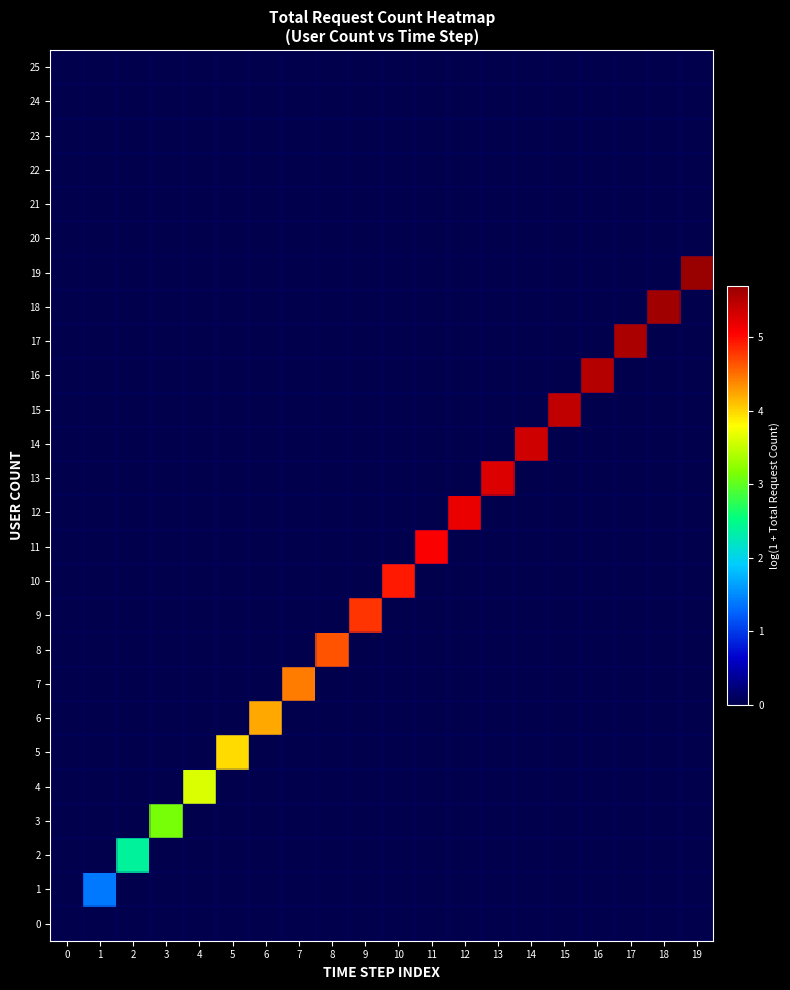

Reading right to left, extract all data points from this chart.

0: 19=0.0	18=0.0	17=0.0	16=0.0	15=0.0	14=0.0	13=0.0	12=0.0	11=0.0	10=0.0	9=0.0	8=0.0	7=0.0	6=0.0	5=0.0	4=0.0	3=0.0	2=0.0	1=0.0	0=0.0
1: 19=0.0	18=0.0	17=0.0	16=0.0	15=0.0	14=0.0	13=0.0	12=0.0	11=0.0	10=0.0	9=0.0	8=0.0	7=0.0	6=0.0	5=0.0	4=0.0	3=0.0	2=0.0	1=1.4	0=0.0
2: 19=0.0	18=0.0	17=0.0	16=0.0	15=0.0	14=0.0	13=0.0	12=0.0	11=0.0	10=0.0	9=0.0	8=0.0	7=0.0	6=0.0	5=0.0	4=0.0	3=0.0	2=2.4	1=0.0	0=0.0
3: 19=0.0	18=0.0	17=0.0	16=0.0	15=0.0	14=0.0	13=0.0	12=0.0	11=0.0	10=0.0	9=0.0	8=0.0	7=0.0	6=0.0	5=0.0	4=0.0	3=3.1	2=0.0	1=0.0	0=0.0
4: 19=0.0	18=0.0	17=0.0	16=0.0	15=0.0	14=0.0	13=0.0	12=0.0	11=0.0	10=0.0	9=0.0	8=0.0	7=0.0	6=0.0	5=0.0	4=3.6	3=0.0	2=0.0	1=0.0	0=0.0
5: 19=0.0	18=0.0	17=0.0	16=0.0	15=0.0	14=0.0	13=0.0	12=0.0	11=0.0	10=0.0	9=0.0	8=0.0	7=0.0	6=0.0	5=4.0	4=0.0	3=0.0	2=0.0	1=0.0	0=0.0
6: 19=0.0	18=0.0	17=0.0	16=0.0	15=0.0	14=0.0	13=0.0	12=0.0	11=0.0	10=0.0	9=0.0	8=0.0	7=0.0	6=4.2	5=0.0	4=0.0	3=0.0	2=0.0	1=0.0	0=0.0
7: 19=0.0	18=0.0	17=0.0	16=0.0	15=0.0	14=0.0	13=0.0	12=0.0	11=0.0	10=0.0	9=0.0	8=0.0	7=4.4	6=0.0	5=0.0	4=0.0	3=0.0	2=0.0	1=0.0	0=0.0
8: 19=0.0	18=0.0	17=0.0	16=0.0	15=0.0	14=0.0	13=0.0	12=0.0	11=0.0	10=0.0	9=0.0	8=4.6	7=0.0	6=0.0	5=0.0	4=0.0	3=0.0	2=0.0	1=0.0	0=0.0
9: 19=0.0	18=0.0	17=0.0	16=0.0	15=0.0	14=0.0	13=0.0	12=0.0	11=0.0	10=0.0	9=4.8	8=0.0	7=0.0	6=0.0	5=0.0	4=0.0	3=0.0	2=0.0	1=0.0	0=0.0
10: 19=0.0	18=0.0	17=0.0	16=0.0	15=0.0	14=0.0	13=0.0	12=0.0	11=0.0	10=4.9	9=0.0	8=0.0	7=0.0	6=0.0	5=0.0	4=0.0	3=0.0	2=0.0	1=0.0	0=0.0
11: 19=0.0	18=0.0	17=0.0	16=0.0	15=0.0	14=0.0	13=0.0	12=0.0	11=5.1	10=0.0	9=0.0	8=0.0	7=0.0	6=0.0	5=0.0	4=0.0	3=0.0	2=0.0	1=0.0	0=0.0
12: 19=0.0	18=0.0	17=0.0	16=0.0	15=0.0	14=0.0	13=0.0	12=5.2	11=0.0	10=0.0	9=0.0	8=0.0	7=0.0	6=0.0	5=0.0	4=0.0	3=0.0	2=0.0	1=0.0	0=0.0
13: 19=0.0	18=0.0	17=0.0	16=0.0	15=0.0	14=0.0	13=5.3	12=0.0	11=0.0	10=0.0	9=0.0	8=0.0	7=0.0	6=0.0	5=0.0	4=0.0	3=0.0	2=0.0	1=0.0	0=0.0
14: 19=0.0	18=0.0	17=0.0	16=0.0	15=0.0	14=5.4	13=0.0	12=0.0	11=0.0	10=0.0	9=0.0	8=0.0	7=0.0	6=0.0	5=0.0	4=0.0	3=0.0	2=0.0	1=0.0	0=0.0
15: 19=0.0	18=0.0	17=0.0	16=0.0	15=5.4	14=0.0	13=0.0	12=0.0	11=0.0	10=0.0	9=0.0	8=0.0	7=0.0	6=0.0	5=0.0	4=0.0	3=0.0	2=0.0	1=0.0	0=0.0
16: 19=0.0	18=0.0	17=0.0	16=5.5	15=0.0	14=0.0	13=0.0	12=0.0	11=0.0	10=0.0	9=0.0	8=0.0	7=0.0	6=0.0	5=0.0	4=0.0	3=0.0	2=0.0	1=0.0	0=0.0
17: 19=0.0	18=0.0	17=5.6	16=0.0	15=0.0	14=0.0	13=0.0	12=0.0	11=0.0	10=0.0	9=0.0	8=0.0	7=0.0	6=0.0	5=0.0	4=0.0	3=0.0	2=0.0	1=0.0	0=0.0
18: 19=0.0	18=5.6	17=0.0	16=0.0	15=0.0	14=0.0	13=0.0	12=0.0	11=0.0	10=0.0	9=0.0	8=0.0	7=0.0	6=0.0	5=0.0	4=0.0	3=0.0	2=0.0	1=0.0	0=0.0
19: 19=5.7	18=0.0	17=0.0	16=0.0	15=0.0	14=0.0	13=0.0	12=0.0	11=0.0	10=0.0	9=0.0	8=0.0	7=0.0	6=0.0	5=0.0	4=0.0	3=0.0	2=0.0	1=0.0	0=0.0
20: 19=0.0	18=0.0	17=0.0	16=0.0	15=0.0	14=0.0	13=0.0	12=0.0	11=0.0	10=0.0	9=0.0	8=0.0	7=0.0	6=0.0	5=0.0	4=0.0	3=0.0	2=0.0	1=0.0	0=0.0
21: 19=0.0	18=0.0	17=0.0	16=0.0	15=0.0	14=0.0	13=0.0	12=0.0	11=0.0	10=0.0	9=0.0	8=0.0	7=0.0	6=0.0	5=0.0	4=0.0	3=0.0	2=0.0	1=0.0	0=0.0
22: 19=0.0	18=0.0	17=0.0	16=0.0	15=0.0	14=0.0	13=0.0	12=0.0	11=0.0	10=0.0	9=0.0	8=0.0	7=0.0	6=0.0	5=0.0	4=0.0	3=0.0	2=0.0	1=0.0	0=0.0
23: 19=0.0	18=0.0	17=0.0	16=0.0	15=0.0	14=0.0	13=0.0	12=0.0	11=0.0	10=0.0	9=0.0	8=0.0	7=0.0	6=0.0	5=0.0	4=0.0	3=0.0	2=0.0	1=0.0	0=0.0
24: 19=0.0	18=0.0	17=0.0	16=0.0	15=0.0	14=0.0	13=0.0	12=0.0	11=0.0	10=0.0	9=0.0	8=0.0	7=0.0	6=0.0	5=0.0	4=0.0	3=0.0	2=0.0	1=0.0	0=0.0
25: 19=0.0	18=0.0	17=0.0	16=0.0	15=0.0	14=0.0	13=0.0	12=0.0	11=0.0	10=0.0	9=0.0	8=0.0	7=0.0	6=0.0	5=0.0	4=0.0	3=0.0	2=0.0	1=0.0	0=0.0